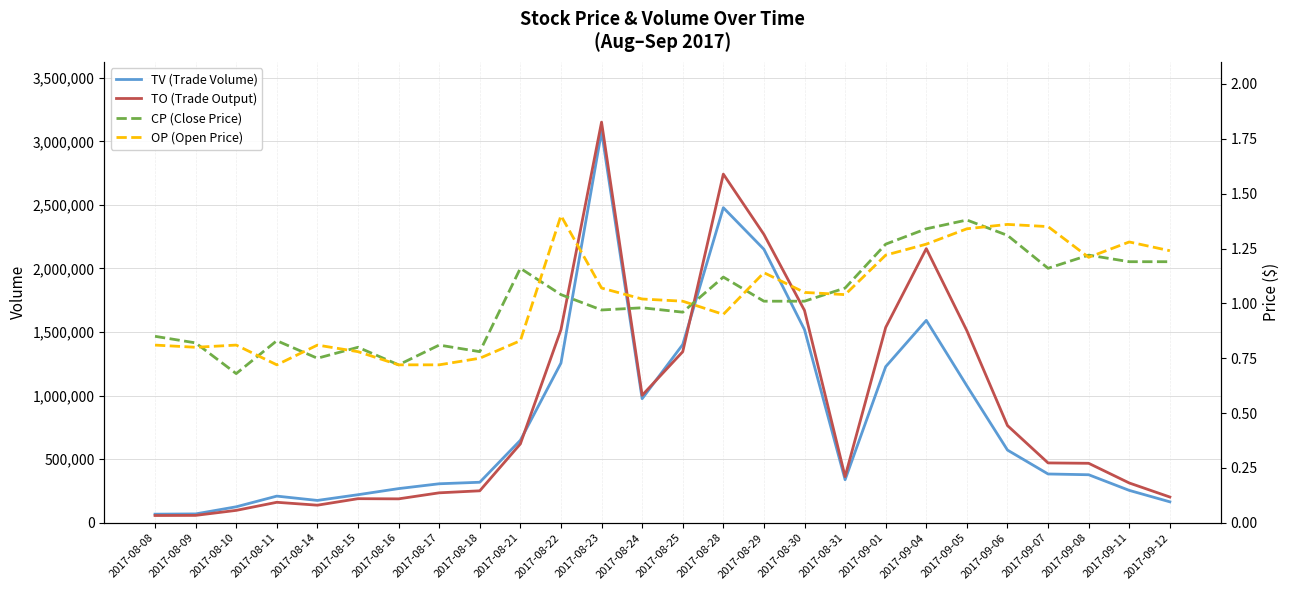

What is the total value across all series at 2017-08-28?

5220182.1